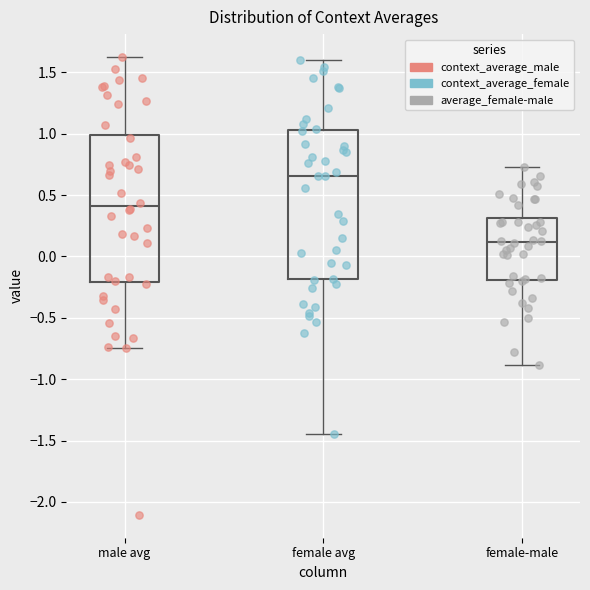

Reading left to right, transcribe this box plot: for each box, give where its median line is, the range the box spans, and where its two whiskers end, as read against the y-axis. The values are not printed on the chart, so give them approximately, as read against the axis.

male avg: median 0.40, box -0.20 to 1.00, whiskers -0.75 to 1.65
female avg: median 0.65, box -0.20 to 1.05, whiskers -1.45 to 1.60
female-male: median 0.10, box -0.20 to 0.30, whiskers -0.90 to 0.75